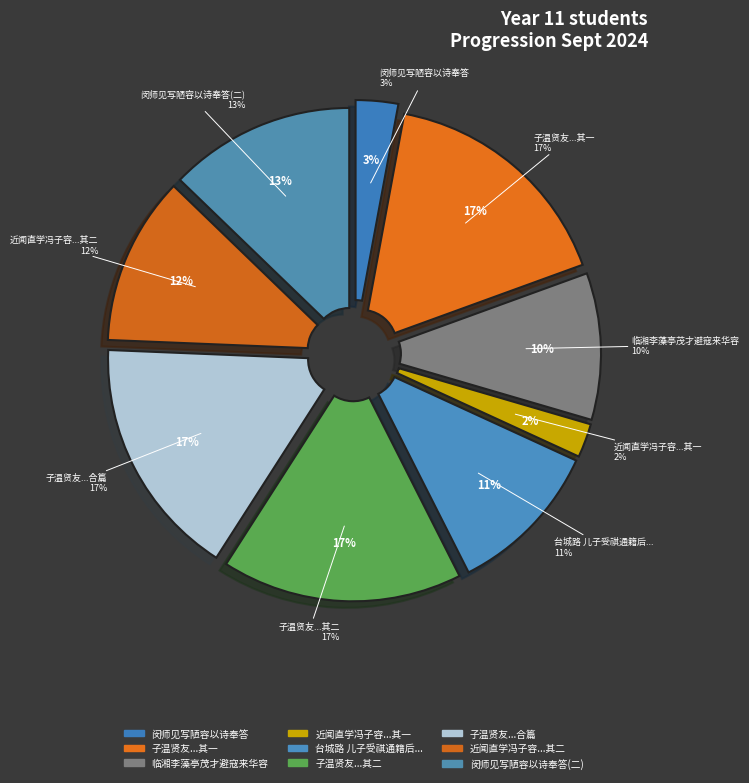

How many slices are in this pie chart?

9